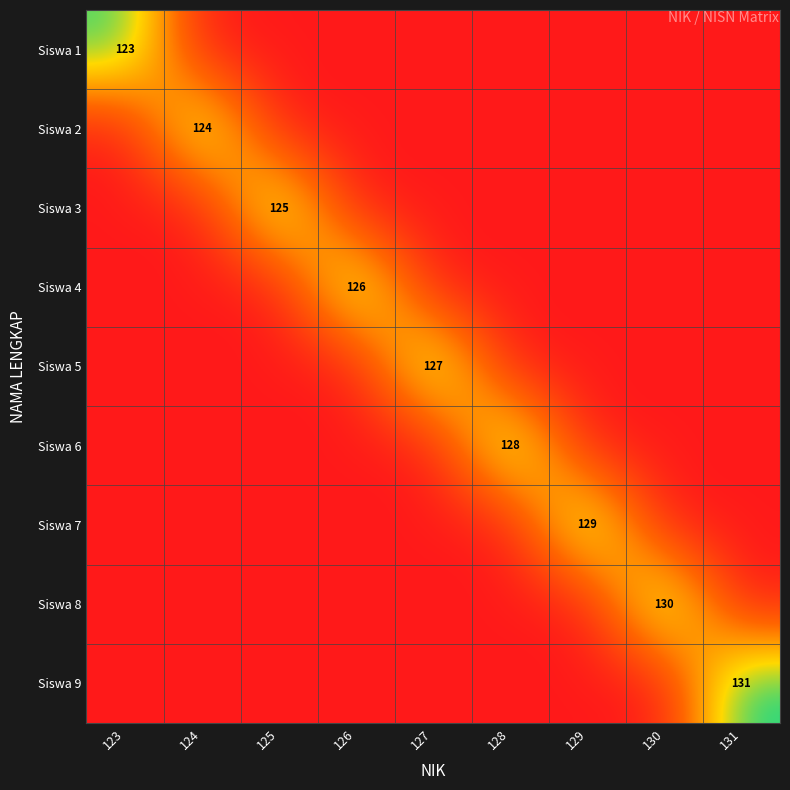

What is the difference between the highest and lowest values at 131?

131